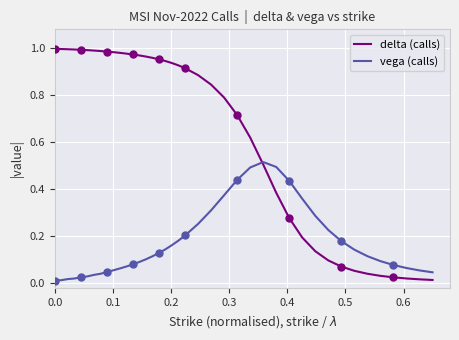

Which series has the largest total across all categories?

delta (calls)